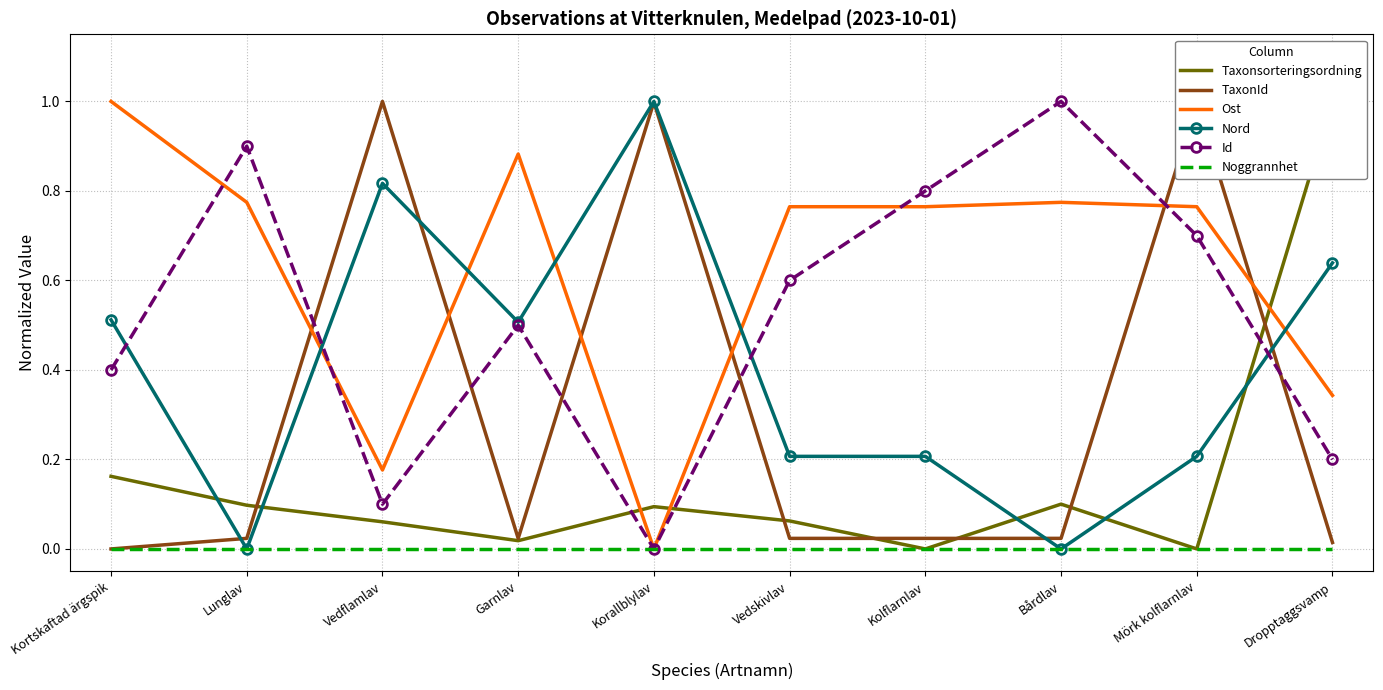

What are all the series names shown in the legend?

Taxonsorteringsordning, TaxonId, Ost, Nord, Id, Noggrannhet